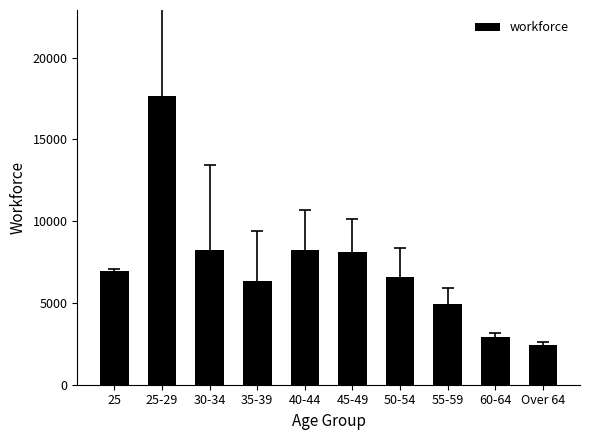

What position from the left is 45-49?

6